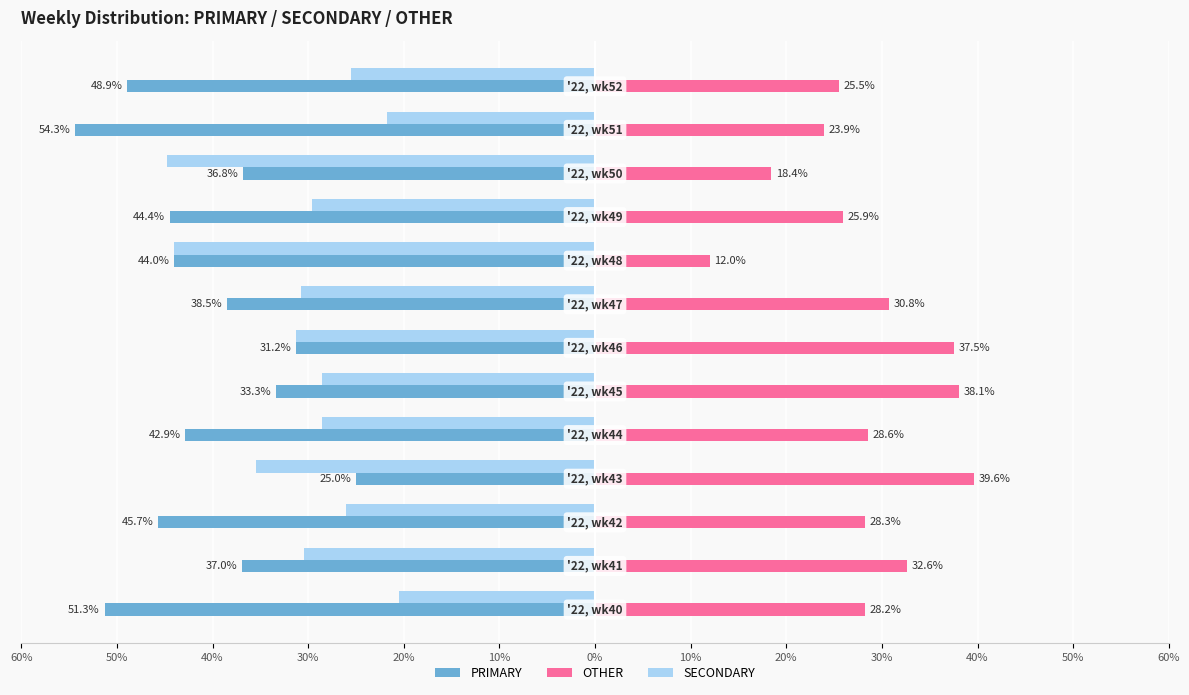

List the series in order of their overall mean, highest first.

OTHER, SECONDARY, PRIMARY